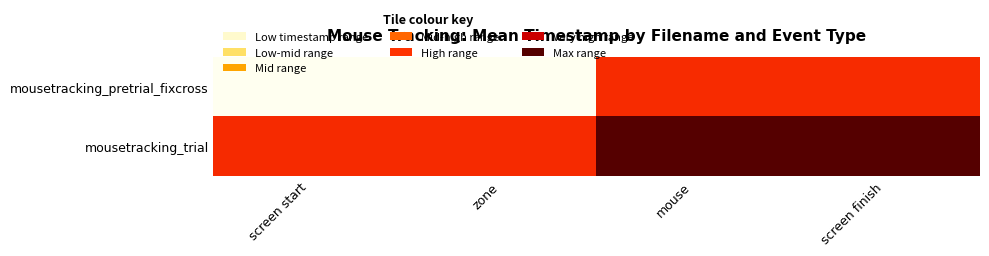

Reading left to right, extract all data points from this chart.

mousetracking_pretrial_fixcross: screen start=0.0	zone=0.0	mouse=22.4	screen finish=22.4
mousetracking_trial: screen start=22.7	zone=22.7	mouse=35.0	screen finish=35.0